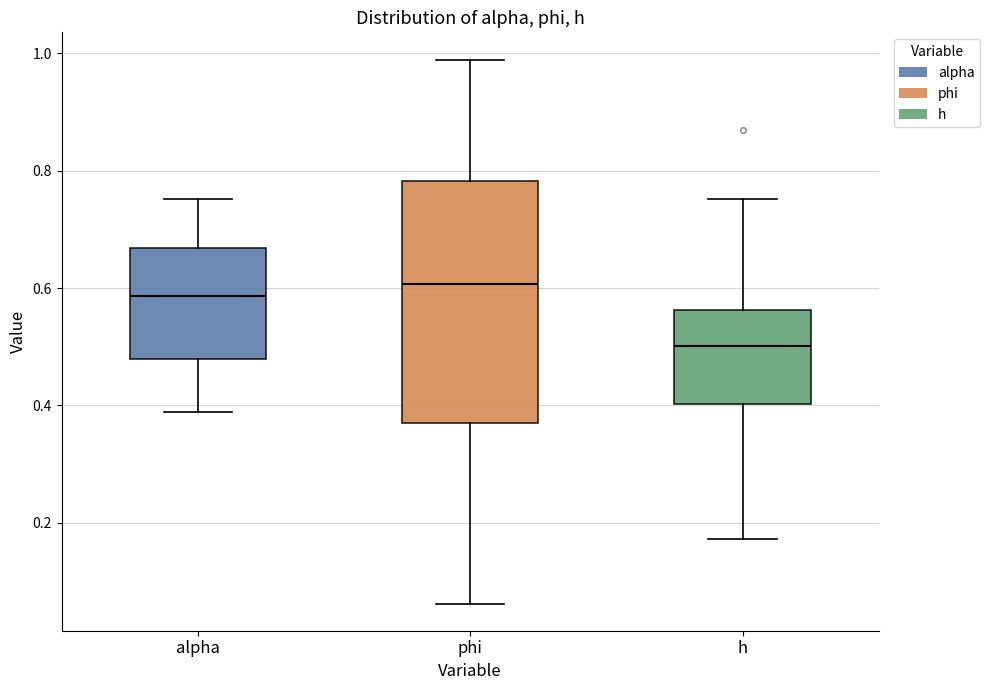

Reading left to right, read every box against the y-axis: the position of its median line, the range the box covers, and the ends of its whiskers. The values are not printed on the chart, so give them approximately, as read against the axis.

alpha: median 0.58, box 0.48 to 0.66, whiskers 0.38 to 0.76
phi: median 0.60, box 0.36 to 0.78, whiskers 0.06 to 0.98
h: median 0.50, box 0.40 to 0.56, whiskers 0.18 to 0.76